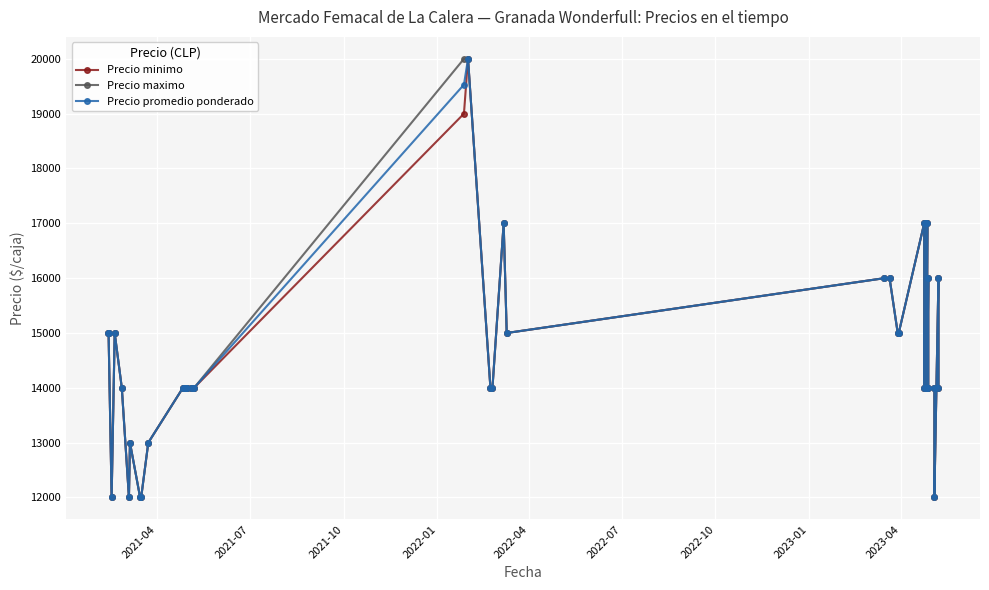

What are all the series names shown in the legend?

Precio minimo, Precio maximo, Precio promedio ponderado